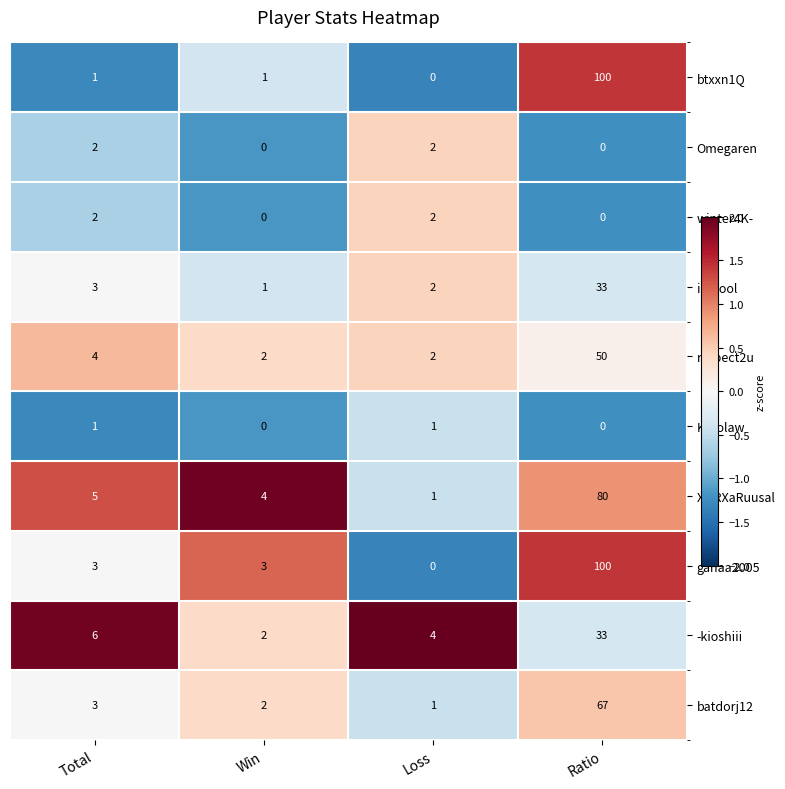

How many values in winter4K- are above zero?

2